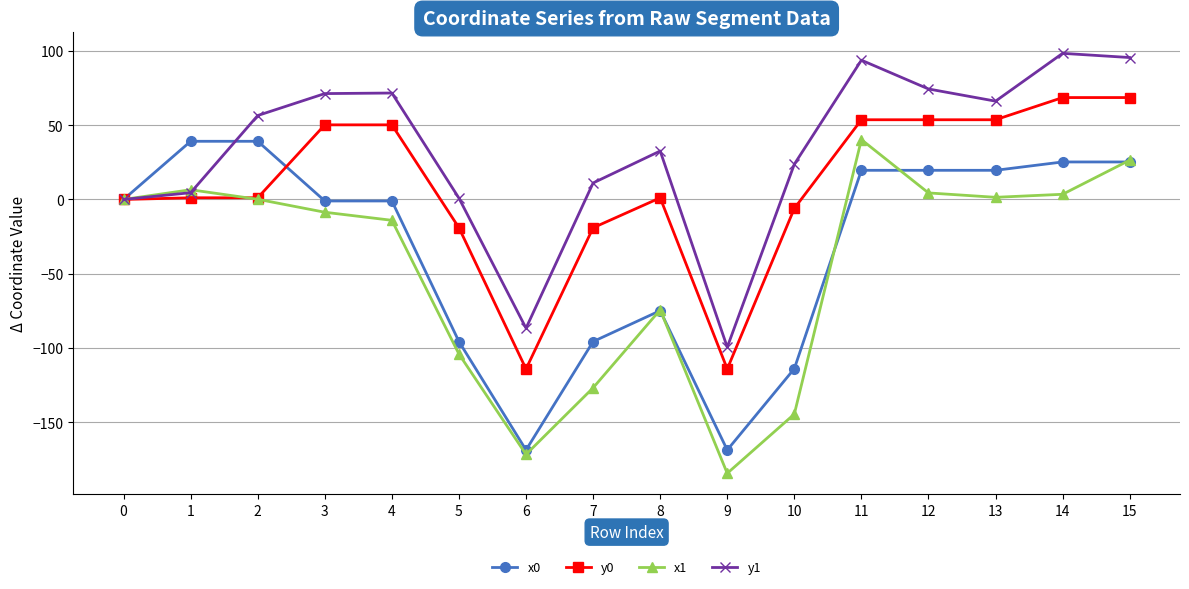

Which category has the highest value in the y1 series?

14